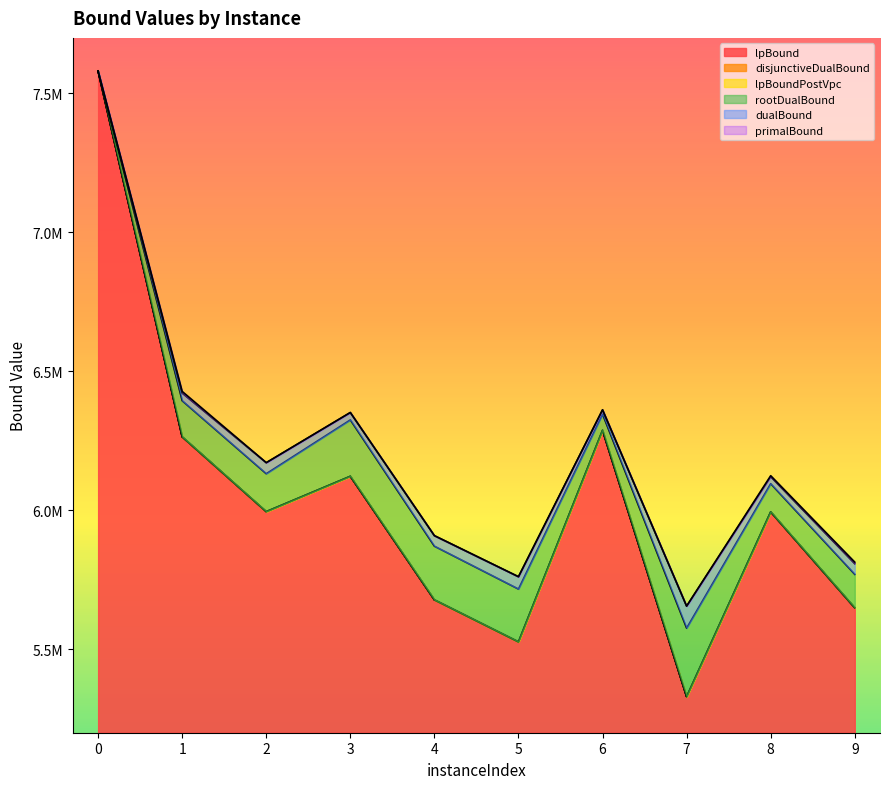

The value of lpBoundPostVpc at 8 is 5994676.6. True or false?

True